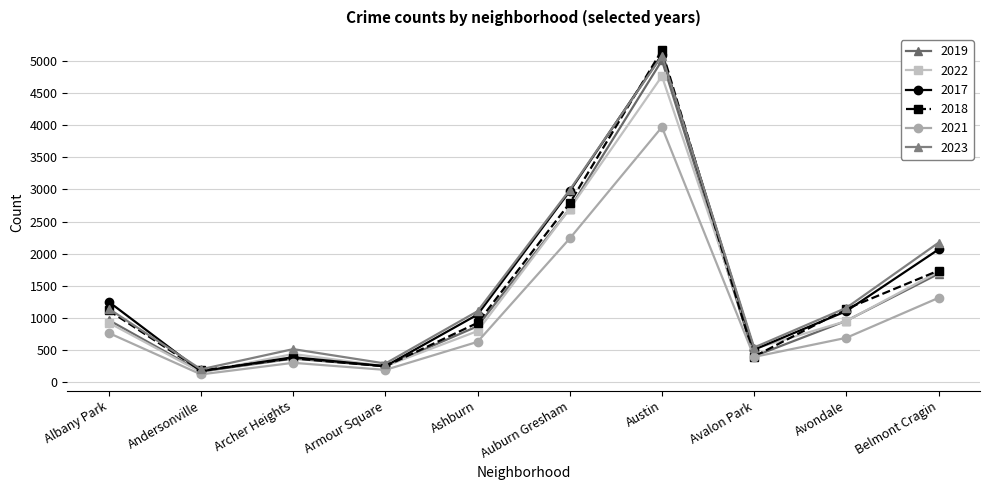

Rank the series by their maximum value, from highest to lowest.

2018, 2017, 2023, 2019, 2022, 2021